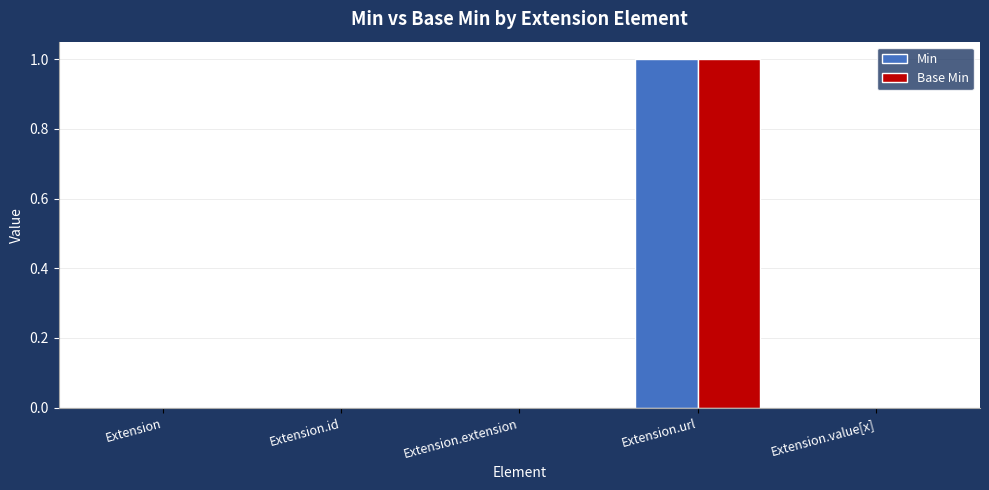

At which category is the sum across all series the highest?

Extension.url